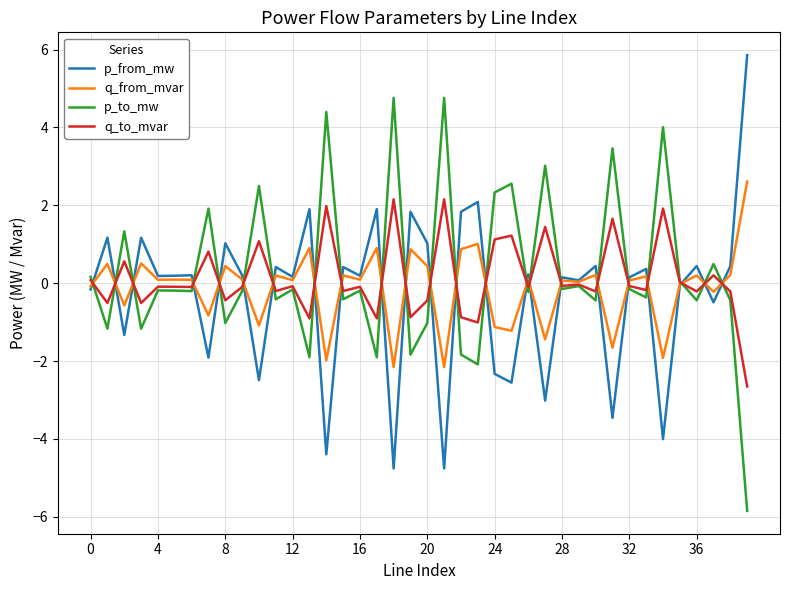

What is the lowest value of the p_from_mw series?

-4.8